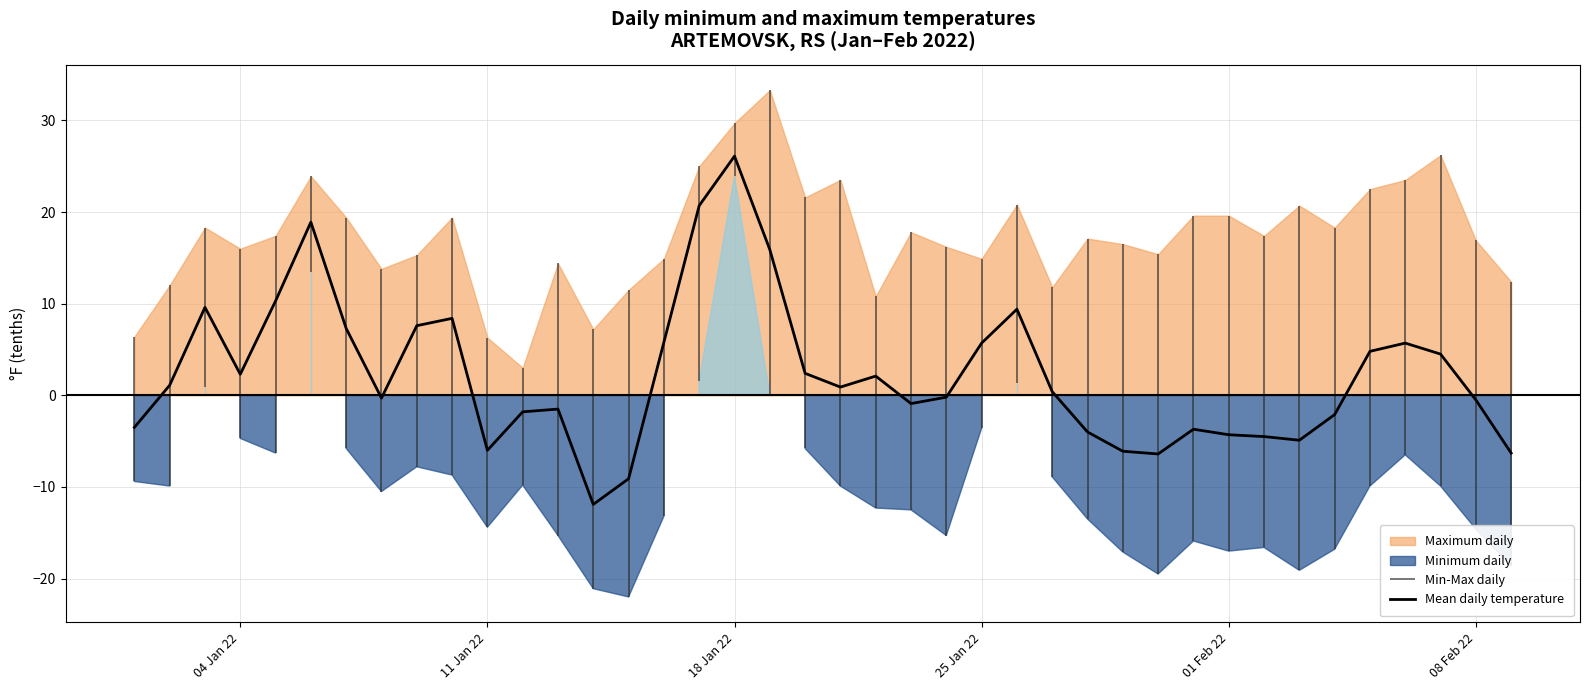

How many values are above zero?

21